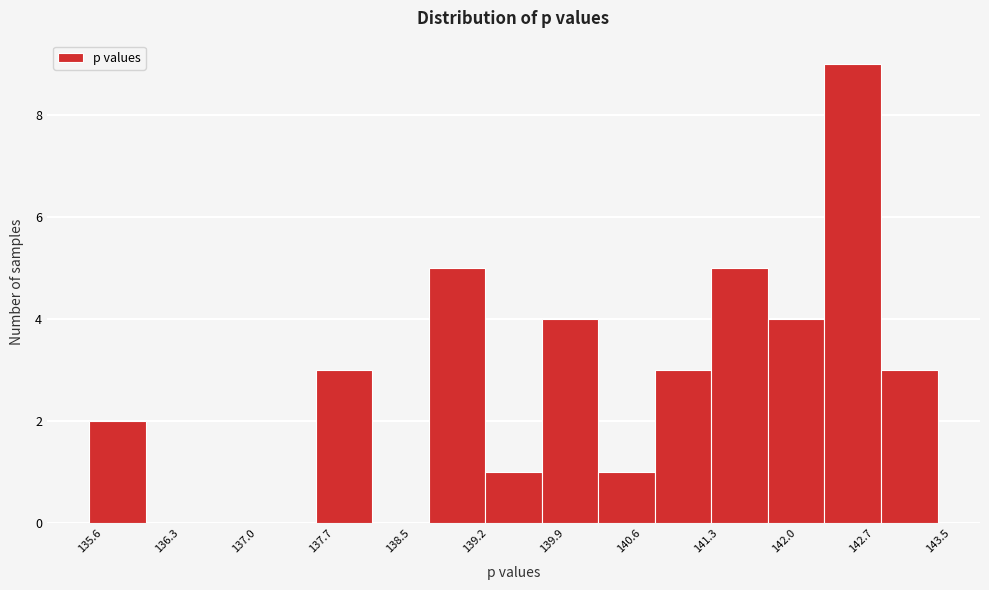

Reading left to right, list every bar in this chart as the range it spans on the x-axis followed by its height. Neither the bar edges nor the heights are printed on the chart, so give them approximately, as read against the axes.

135.6 to 136.1: 2
136.1 to 136.7: 0
136.7 to 137.2: 0
137.2 to 137.7: 0
137.7 to 138.2: 3
138.2 to 138.7: 0
138.7 to 139.3: 5
139.3 to 139.8: 1
139.8 to 140.3: 4
140.3 to 140.8: 1
140.8 to 141.4: 3
141.4 to 141.9: 5
141.9 to 142.4: 4
142.4 to 142.9: 9
142.9 to 143.5: 3